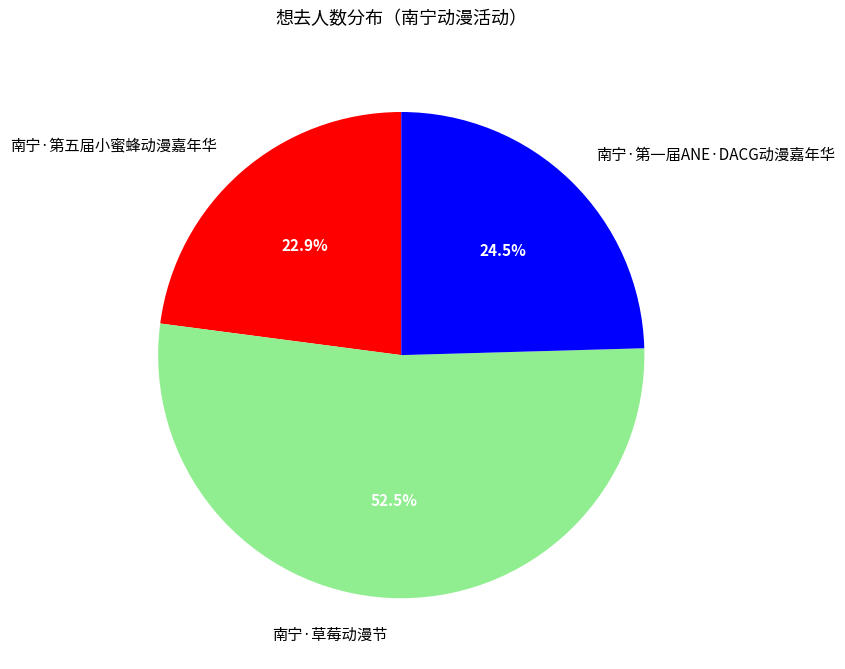

Which has a higher value, 南宁·草莓动漫节 or 南宁·第一届ANE·DACG动漫嘉年华?

南宁·草莓动漫节